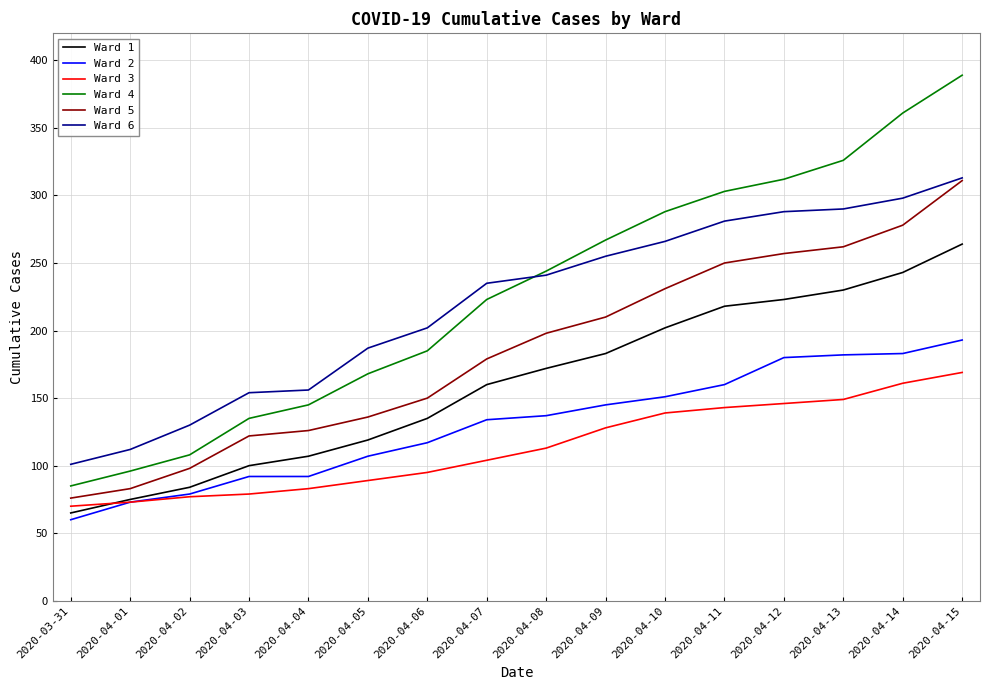

True or false: Ward 2 and Ward 5 intersect in this chart.

False